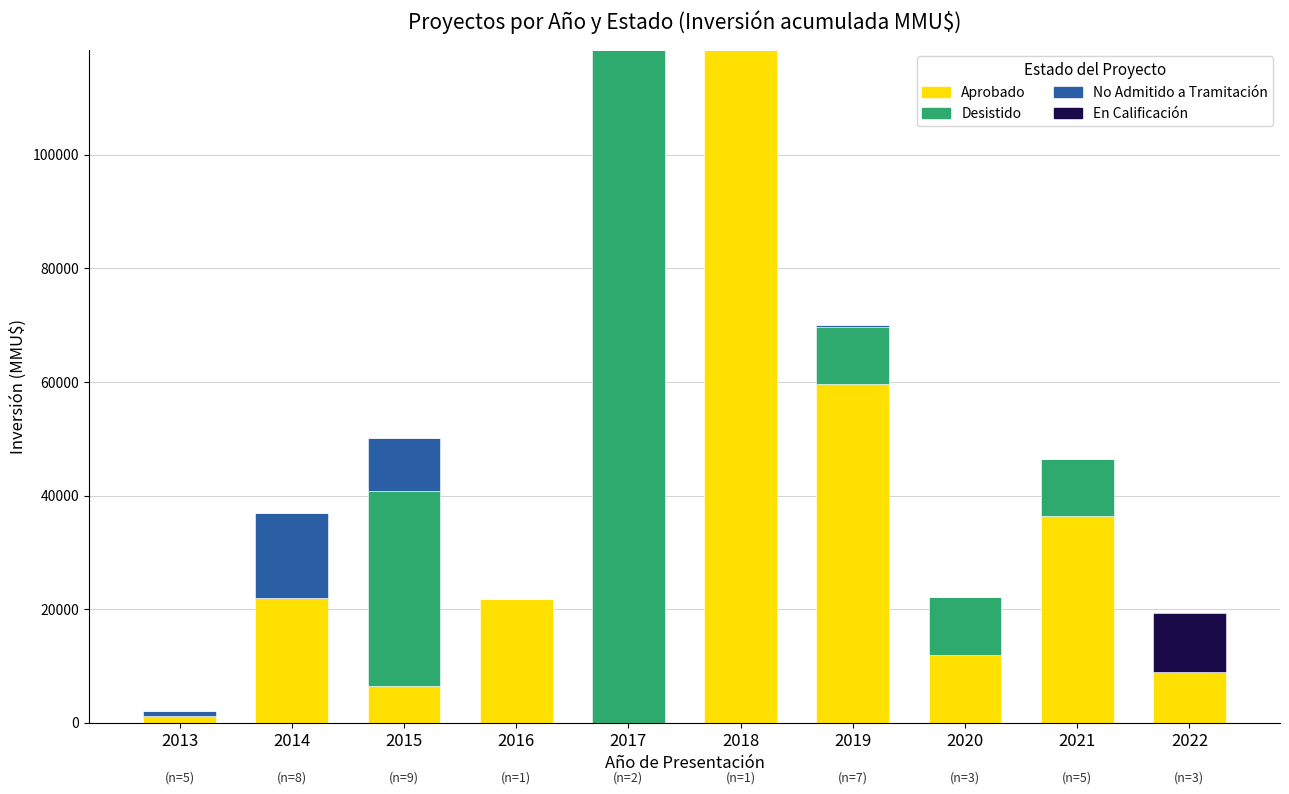

What is the maximum value for Aprobado?

118526